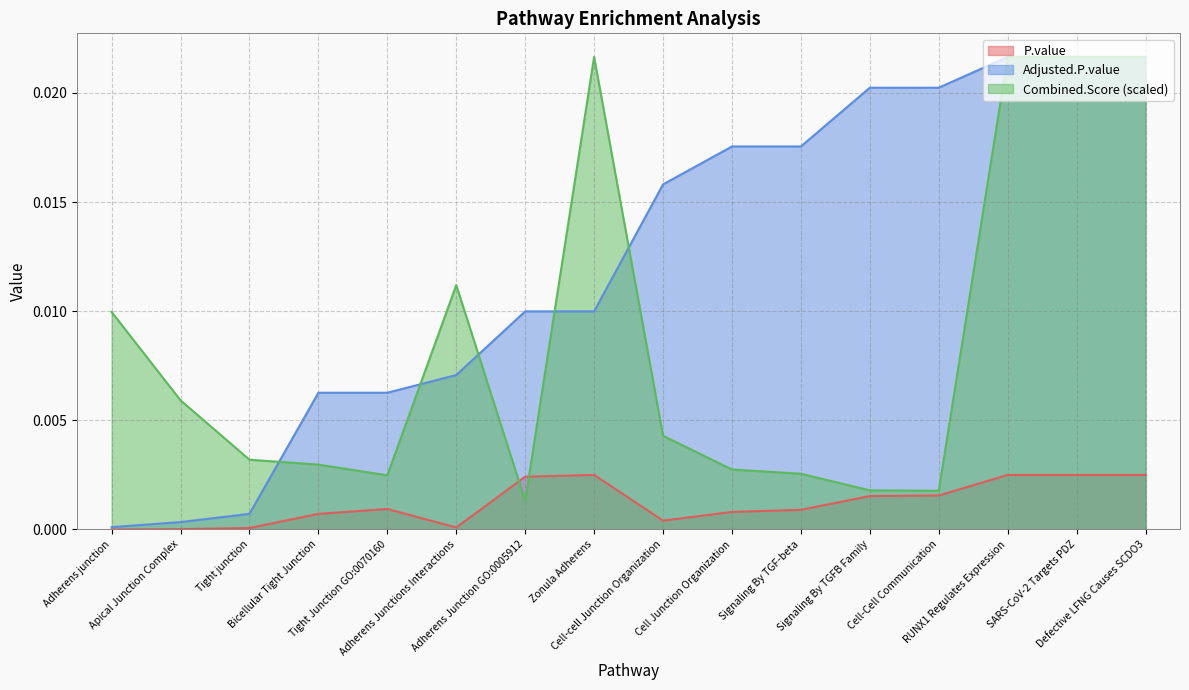

What is the sum of all Combined.Score values?

0.1